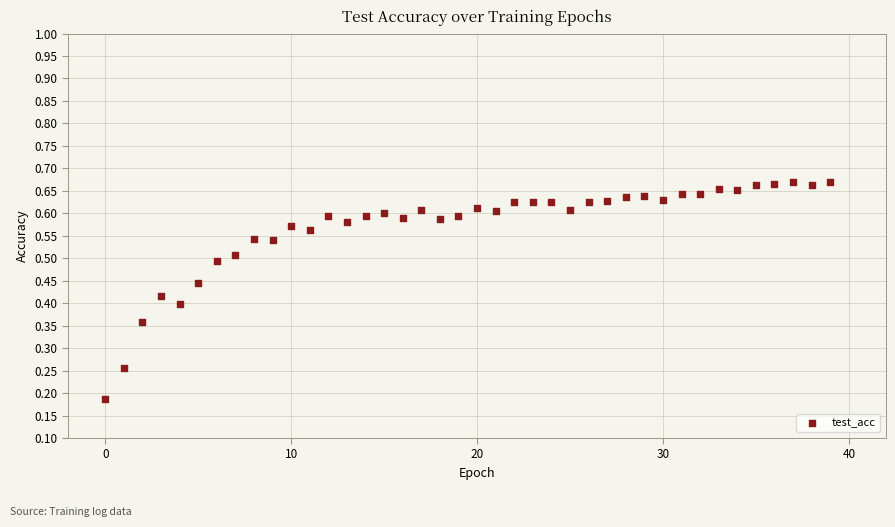

How many points are shown in the scatter plot?

40